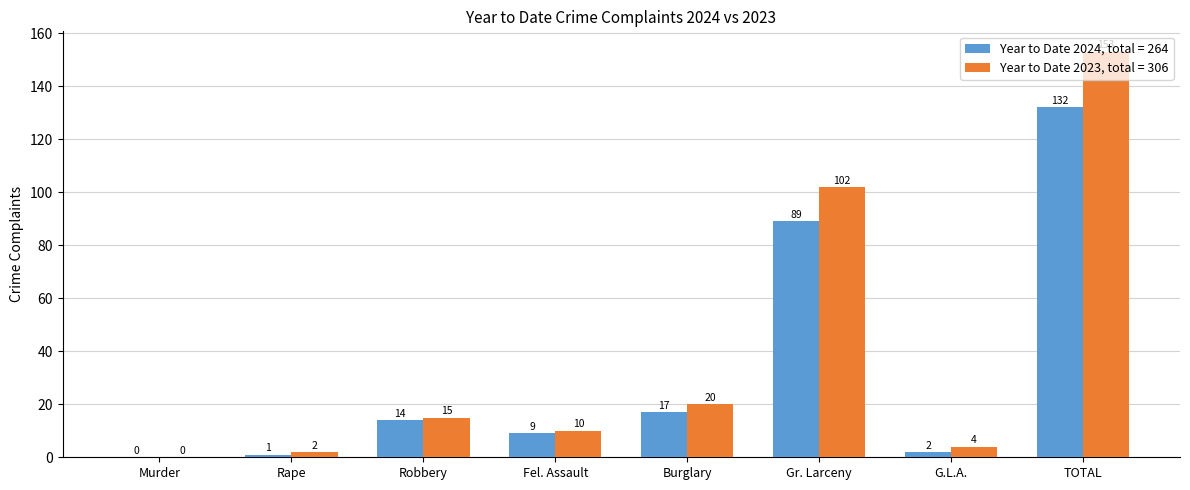

Between Robbery and Gr. Larceny, which series saw the biggest shift?

Year to Date 2023, total = 306